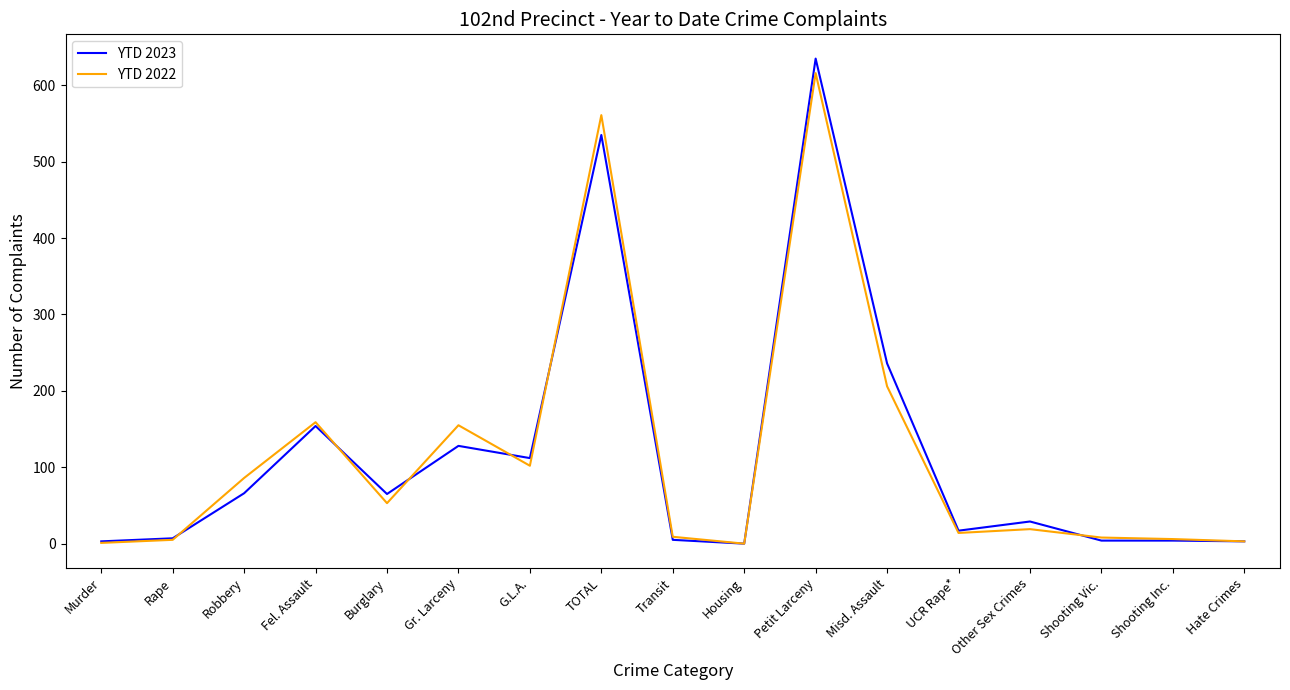

The YTD 2022 series shows 14 at UCR Rape*. True or false?

True